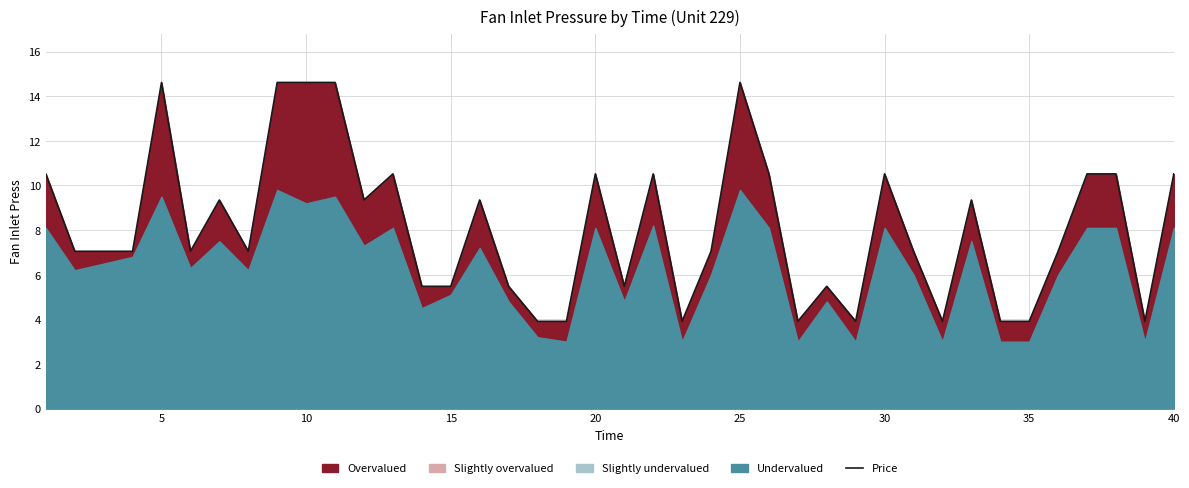

The value at 10 is 11.7. True or false?

False